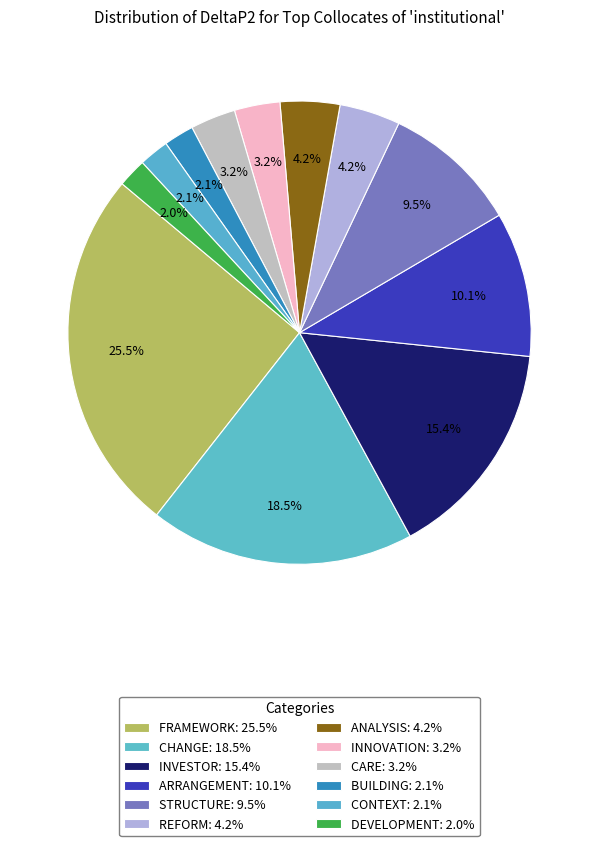

How many slices are in this pie chart?

12